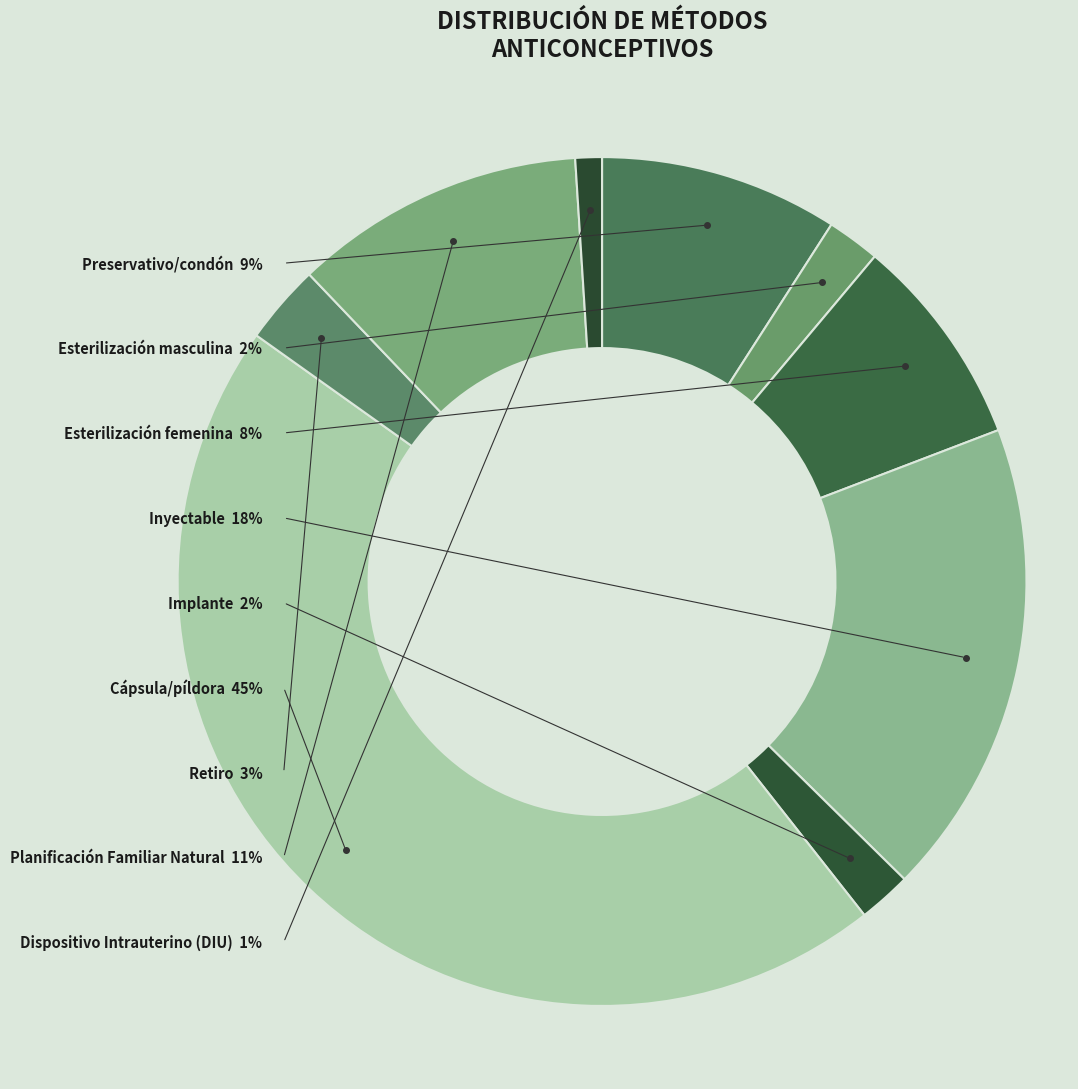

Which category has the smallest portion of the pie?

Dispositivo Intrauterino (DIU)